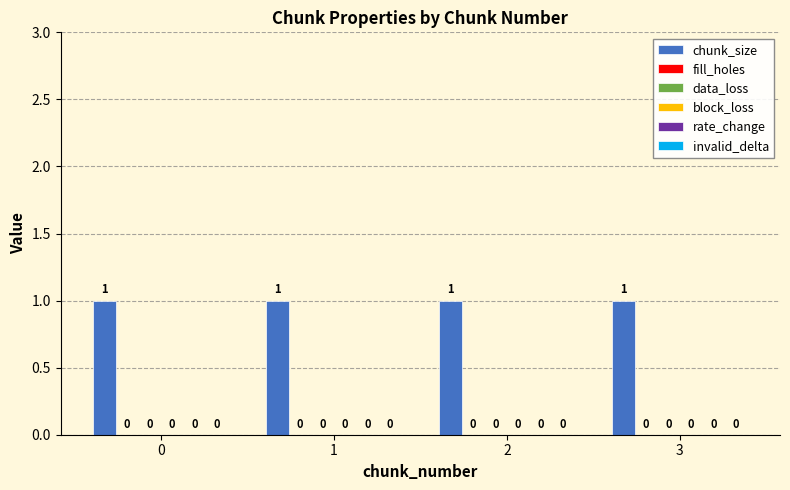

What is the total value across all series at 2?

1